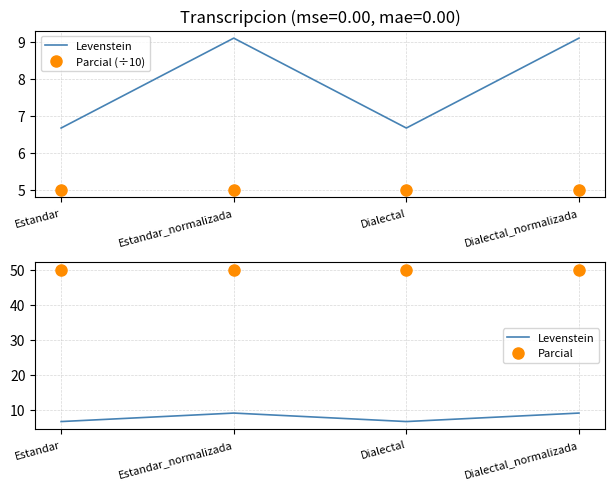

What is the maximum value shown in the chart?

50.0